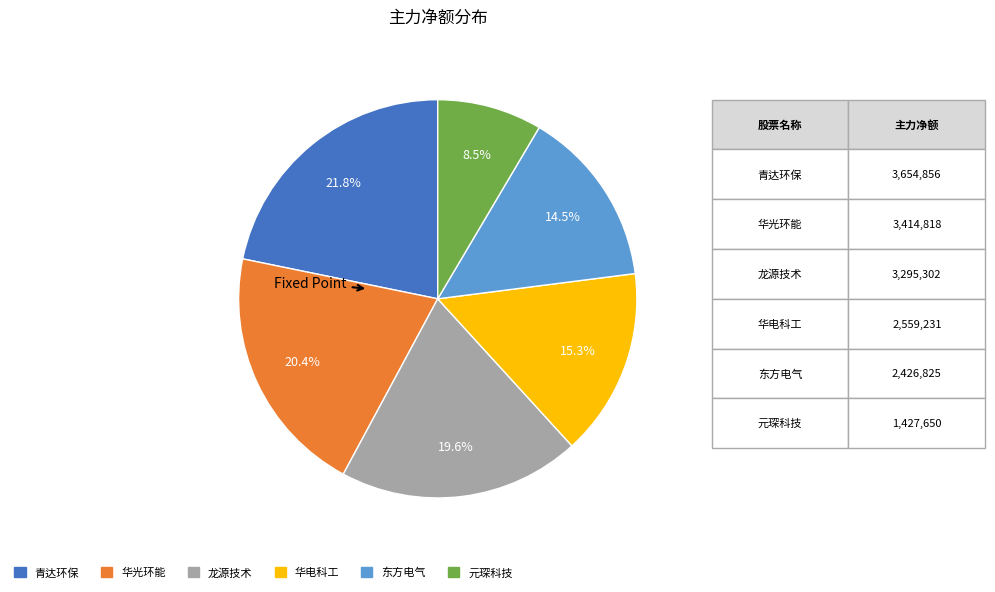

Is there any slice that represents more than half of the pie?

No